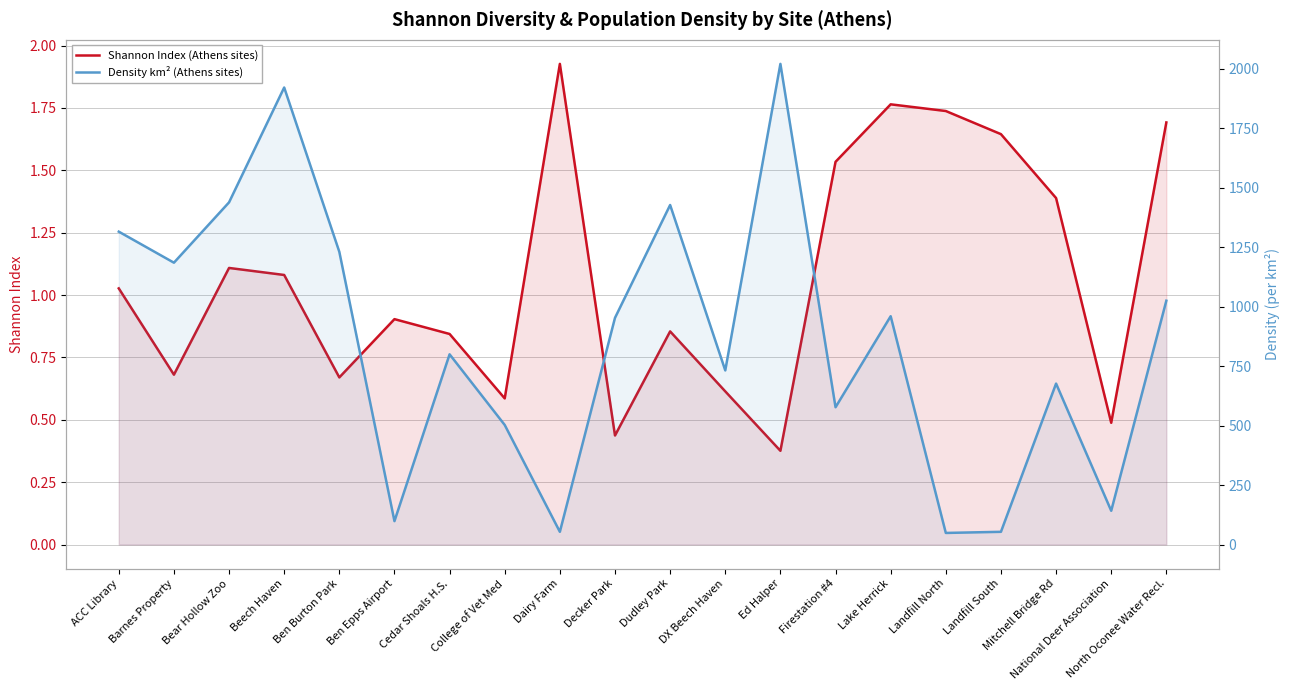

What is the total value across all series at Beech Haven?

1922.4